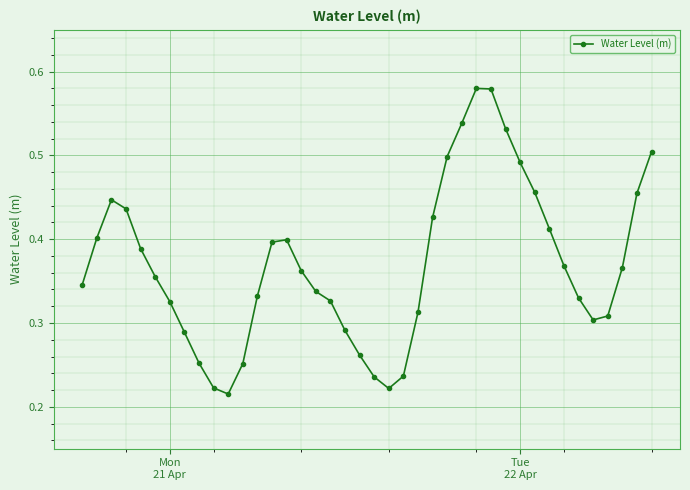

How many lines are shown in the chart?

1